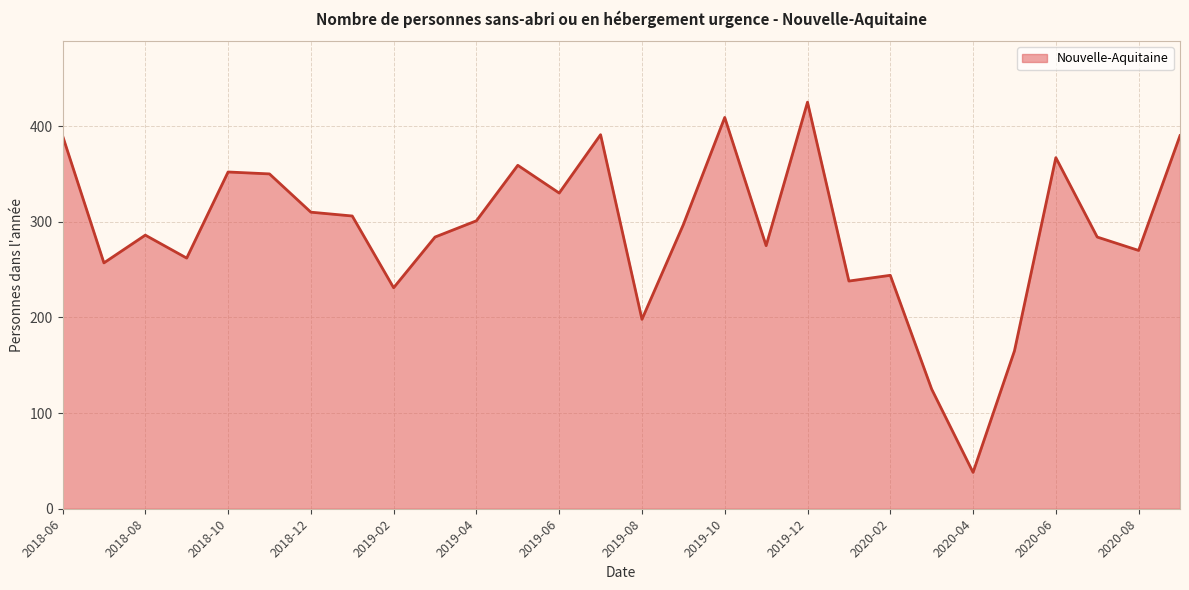

What is the maximum value shown in the chart?

425